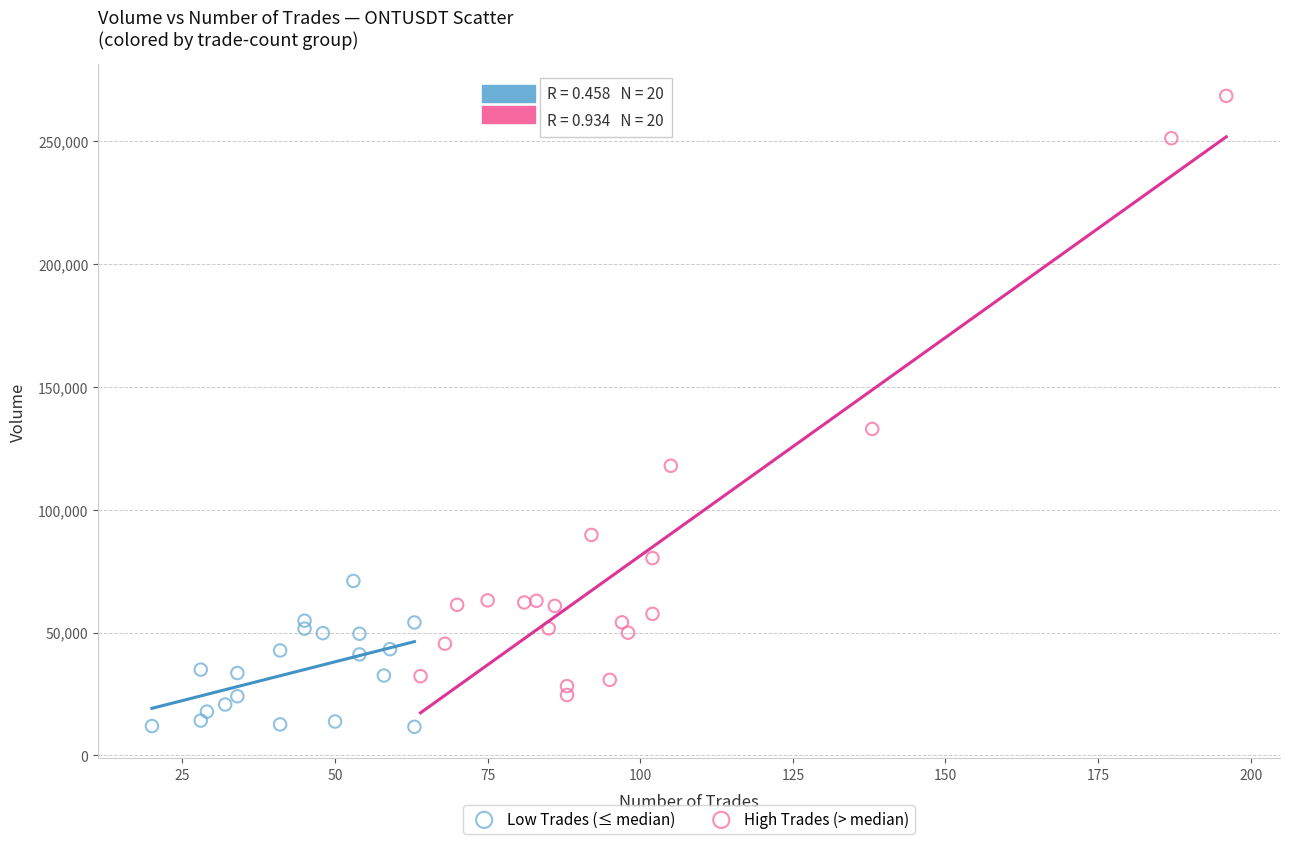

Which series has the widest spread of Y values?

High Trades (> median)